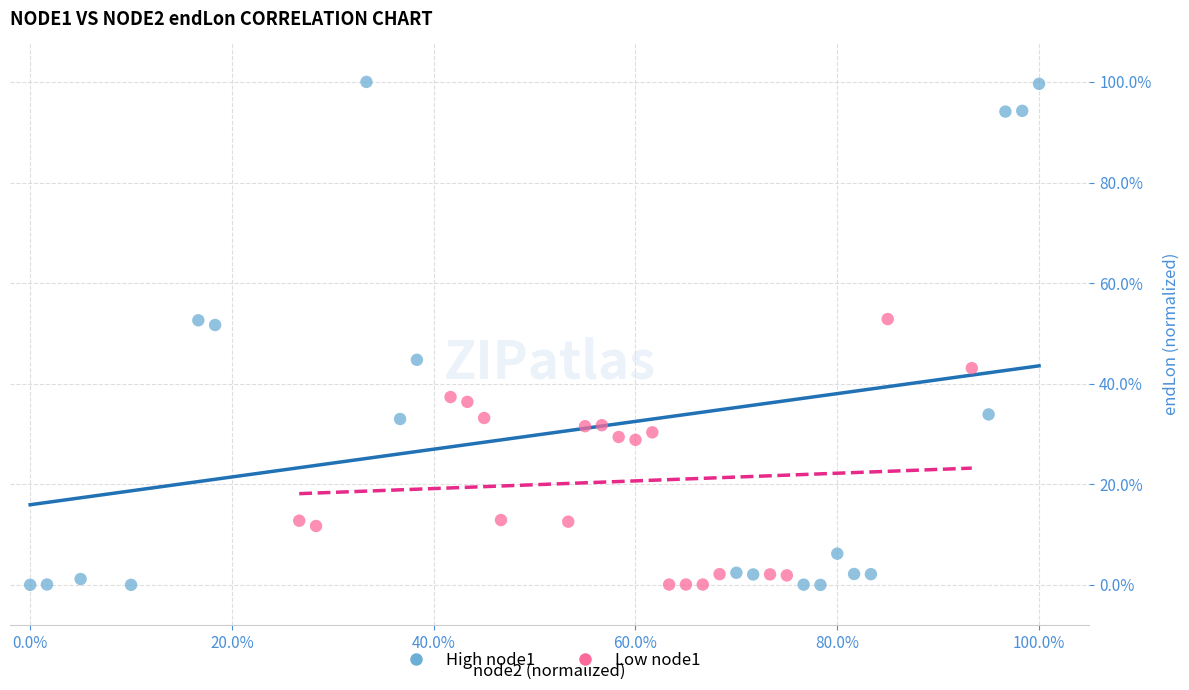

What are all the series names shown in the legend?

High node1, Low node1